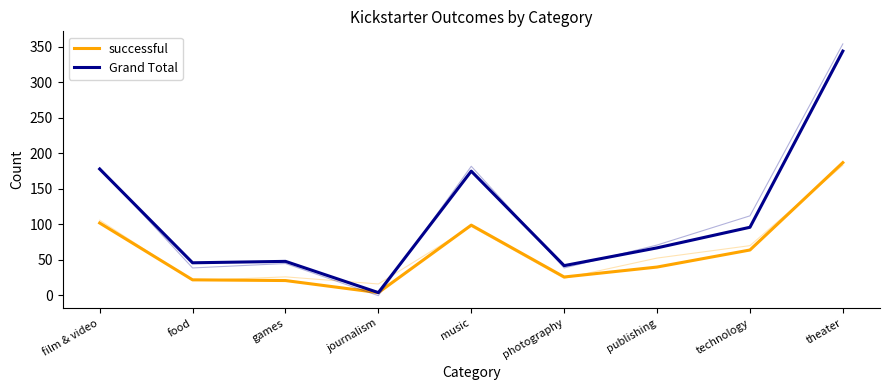

How many data points in Grand Total are less than 67?

4